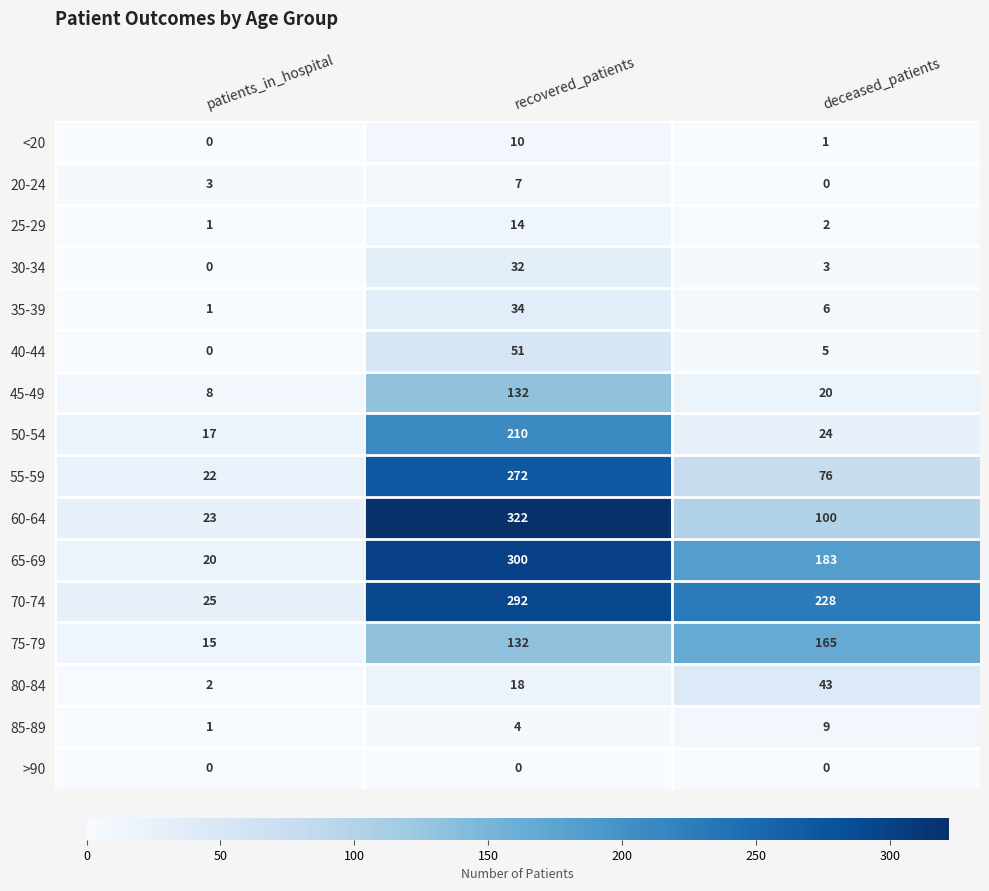

At which label does 70-74 first exceed 228?

recovered_patients